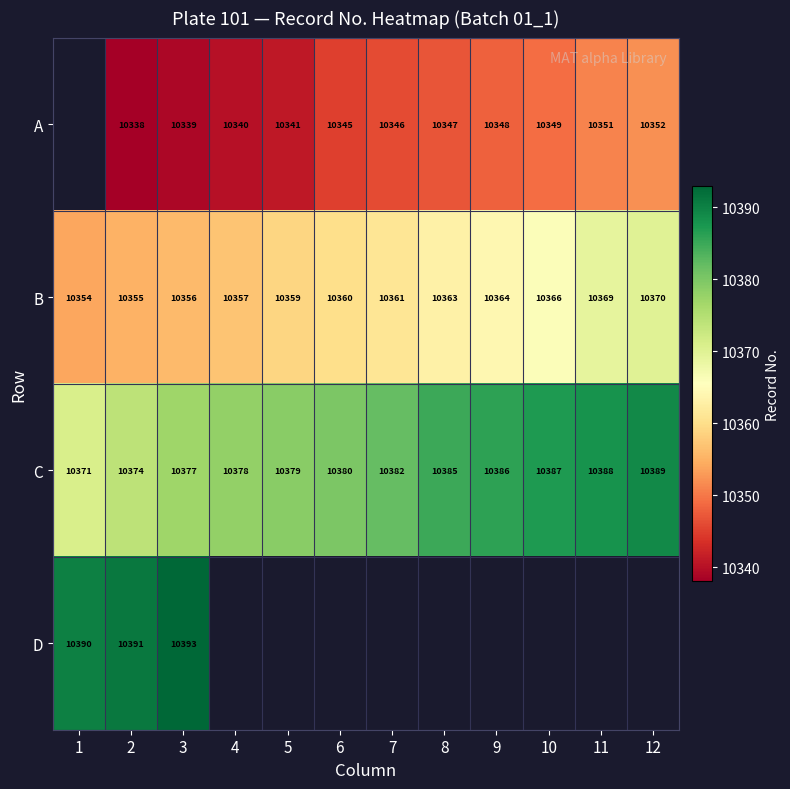

The value of C at 10 is 10387. True or false?

True